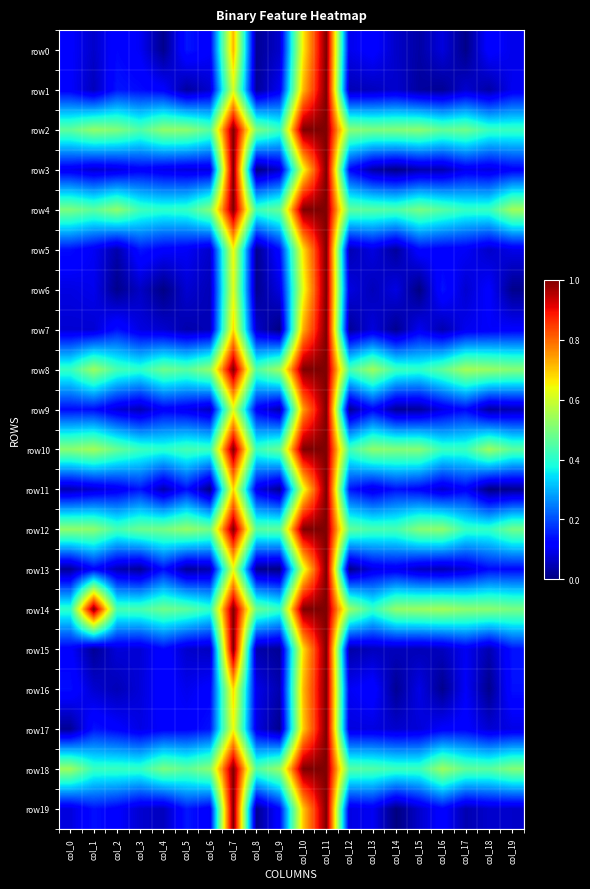

At which category is the sum across all series the highest?

col_11